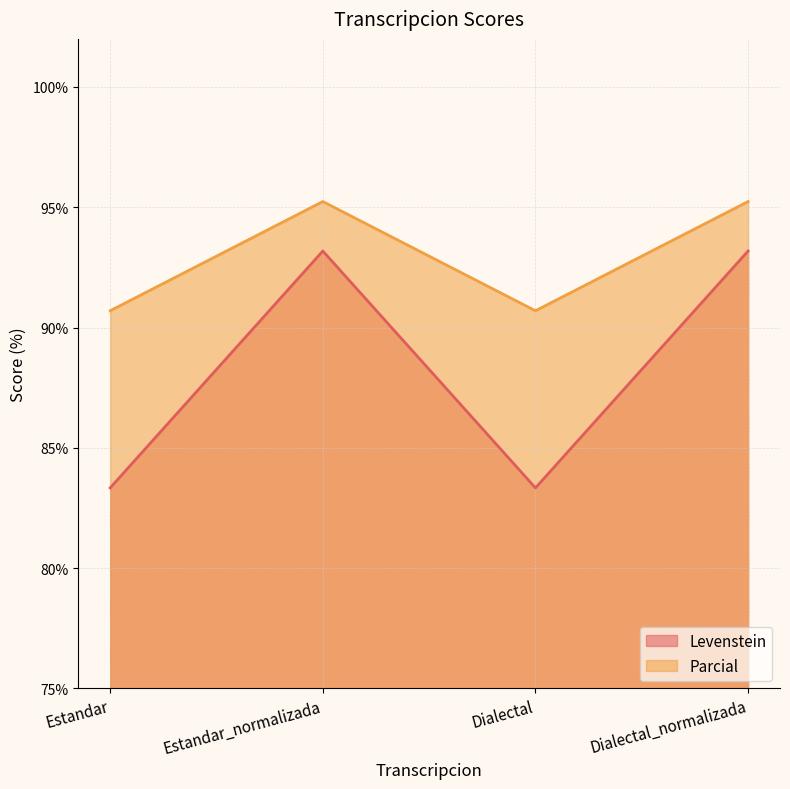

What are all the series names shown in the legend?

Levenstein, Parcial